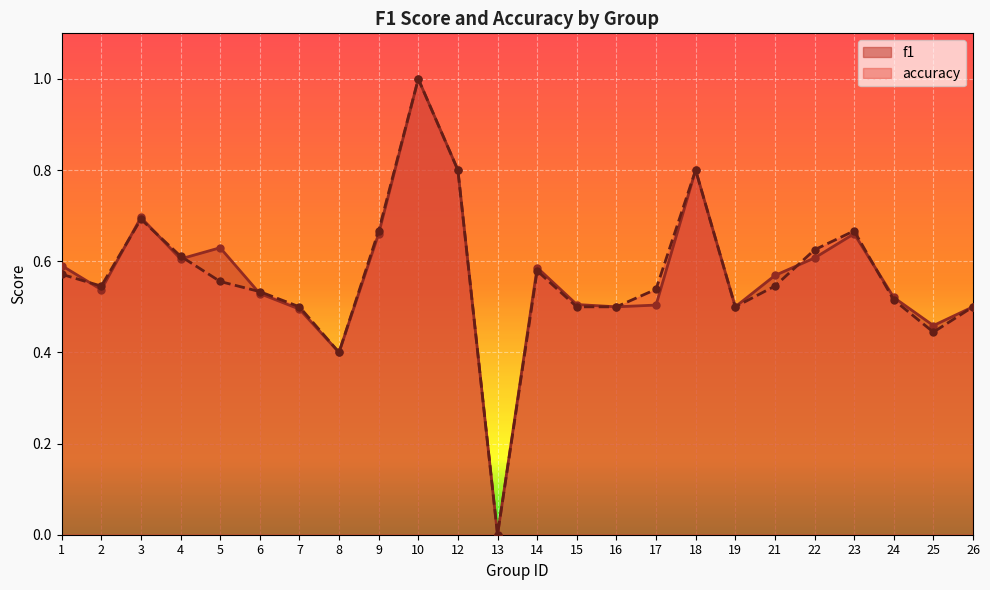

How many values in the f1 series exceed 0?

23